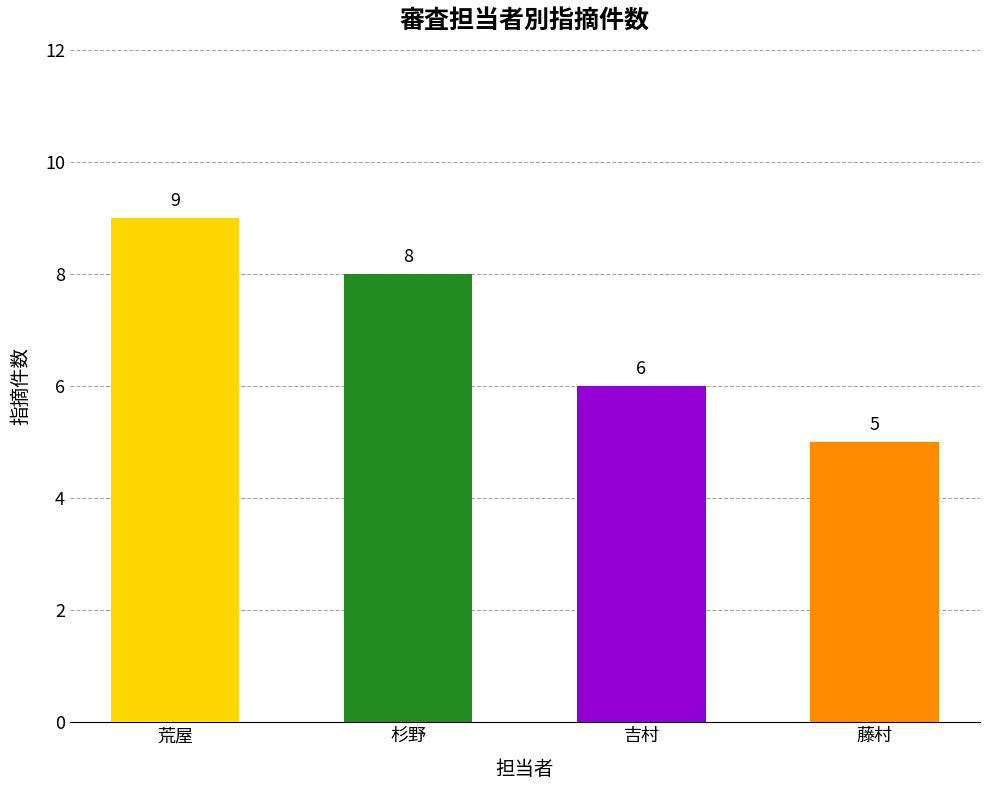

Reading left to right, extract all data points from this chart.

荒屋=9	杉野=8	吉村=6	藤村=5